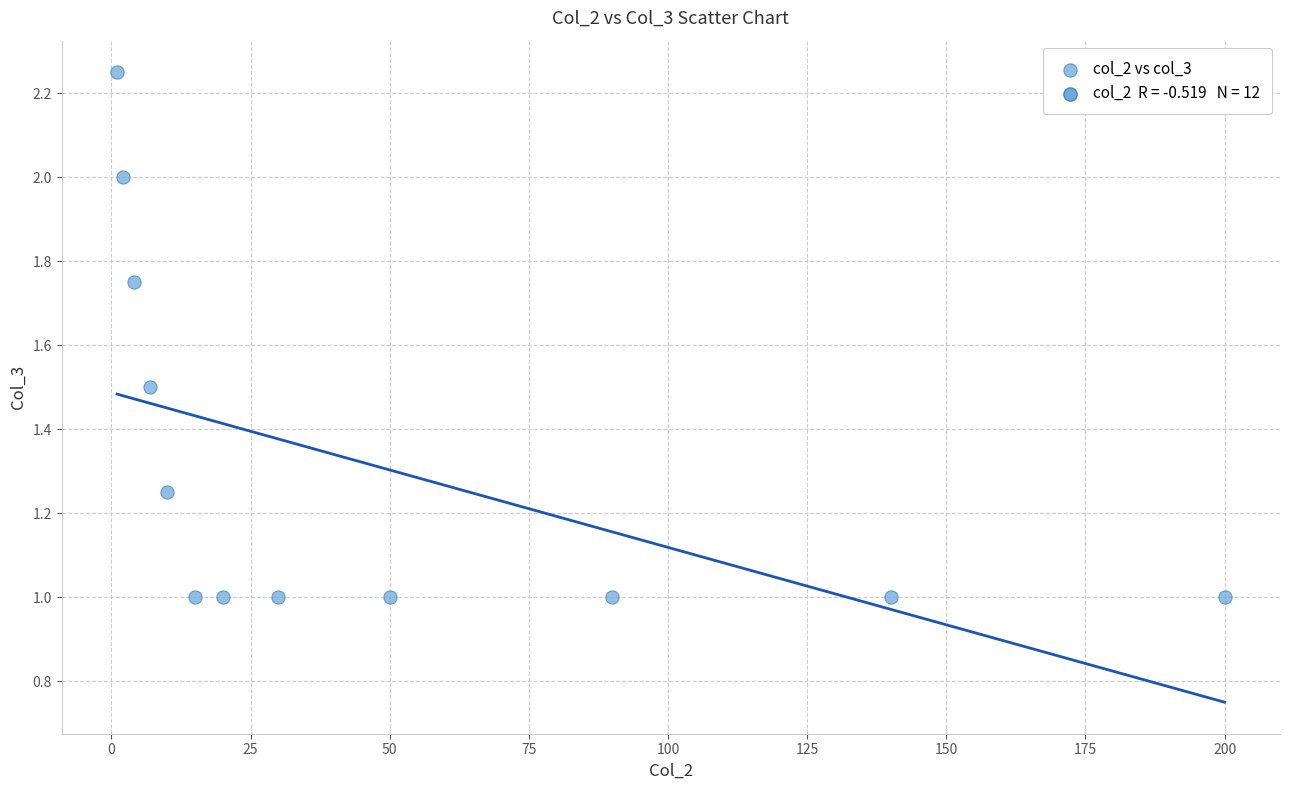

What is the range of X values (max minus min)?

199.0